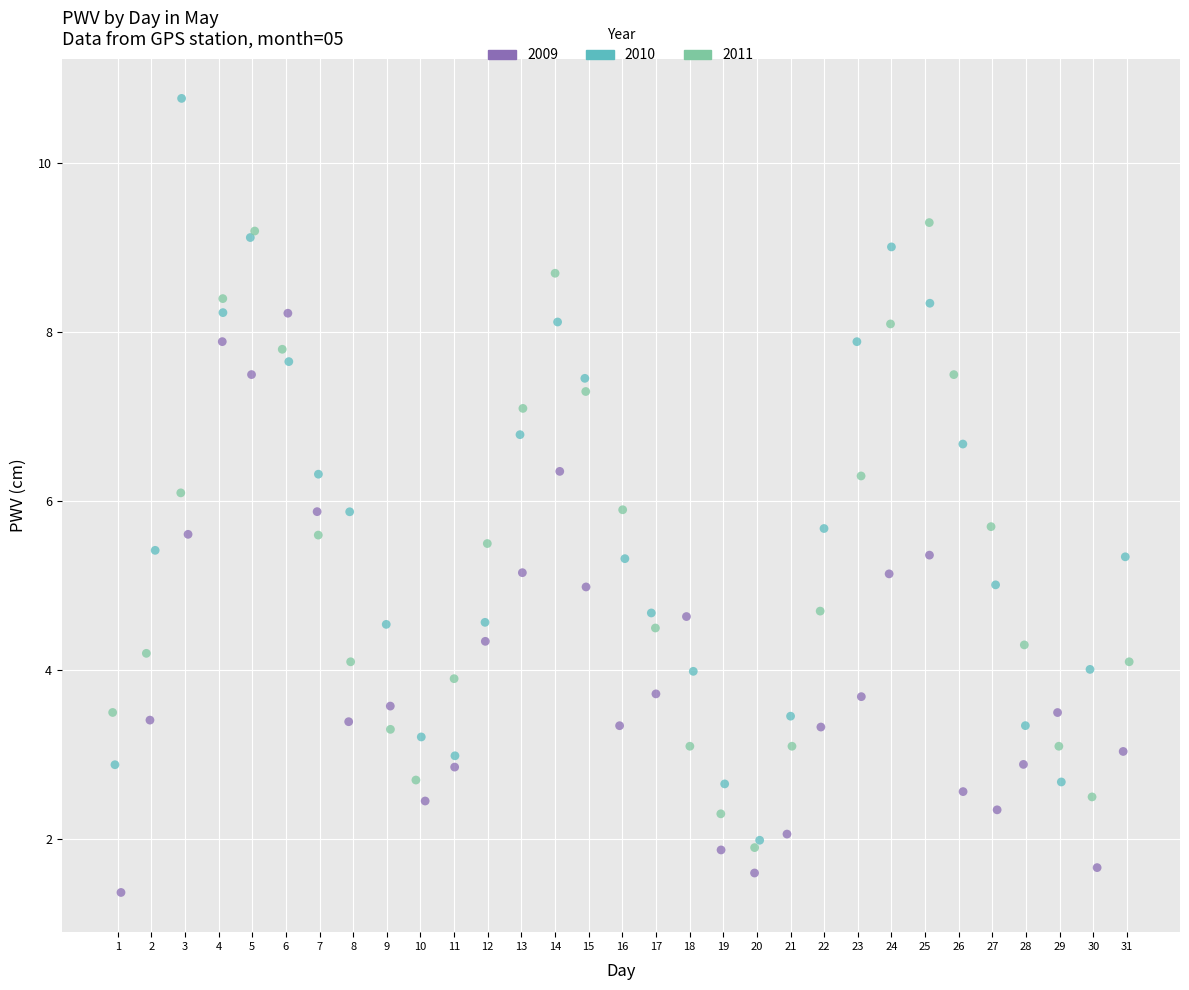

Which series has the widest spread of Y values?

2010